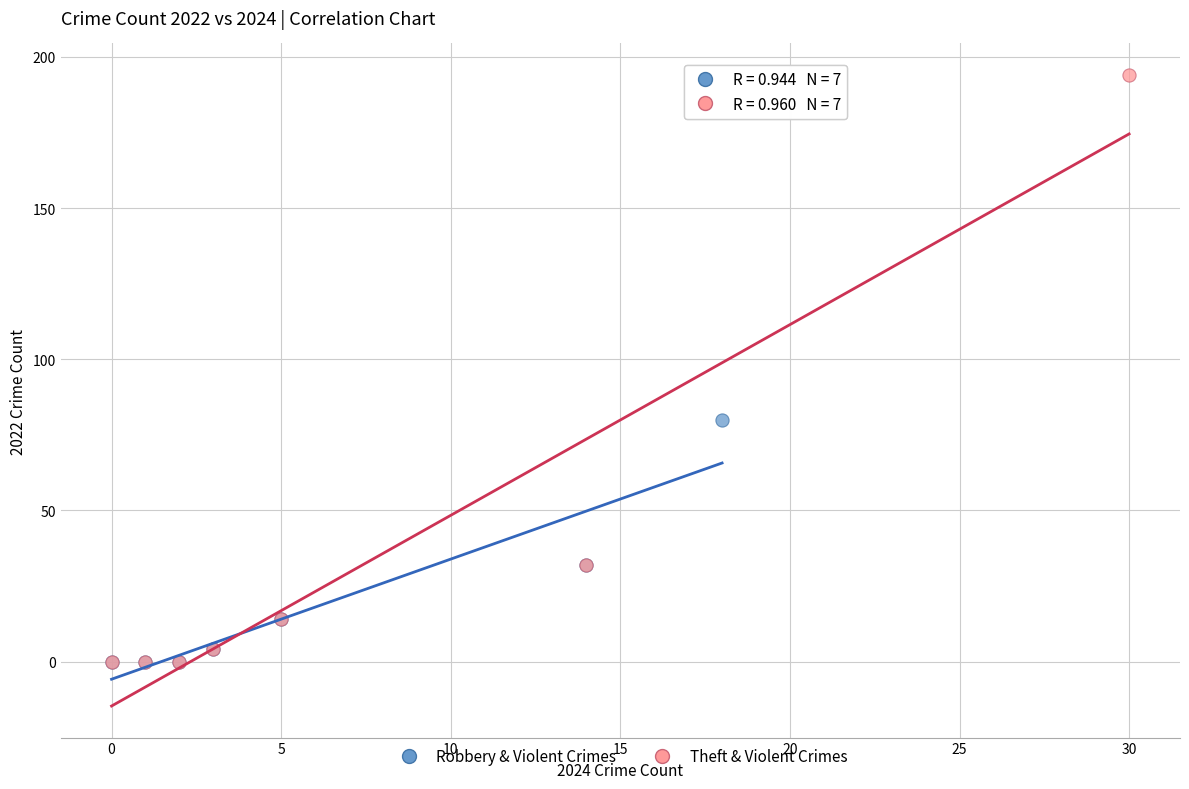

Which series reaches the maximum Y coordinate?

Theft & Violent Crimes